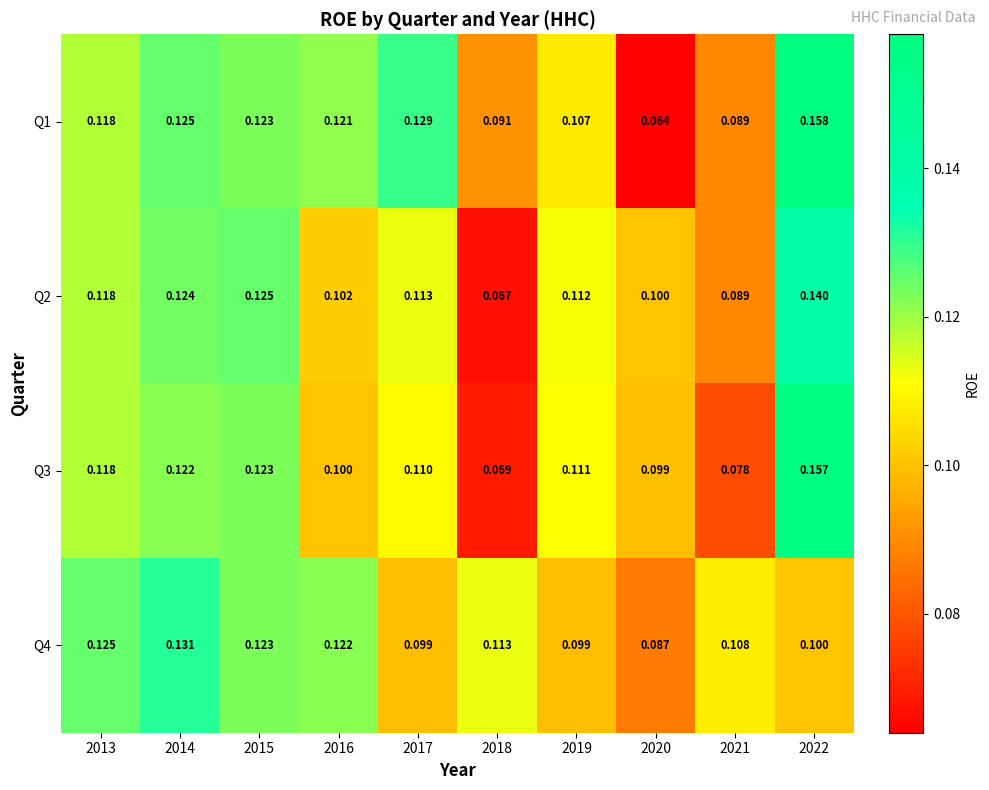

Which label corresponds to the smallest value in the chart?

2020